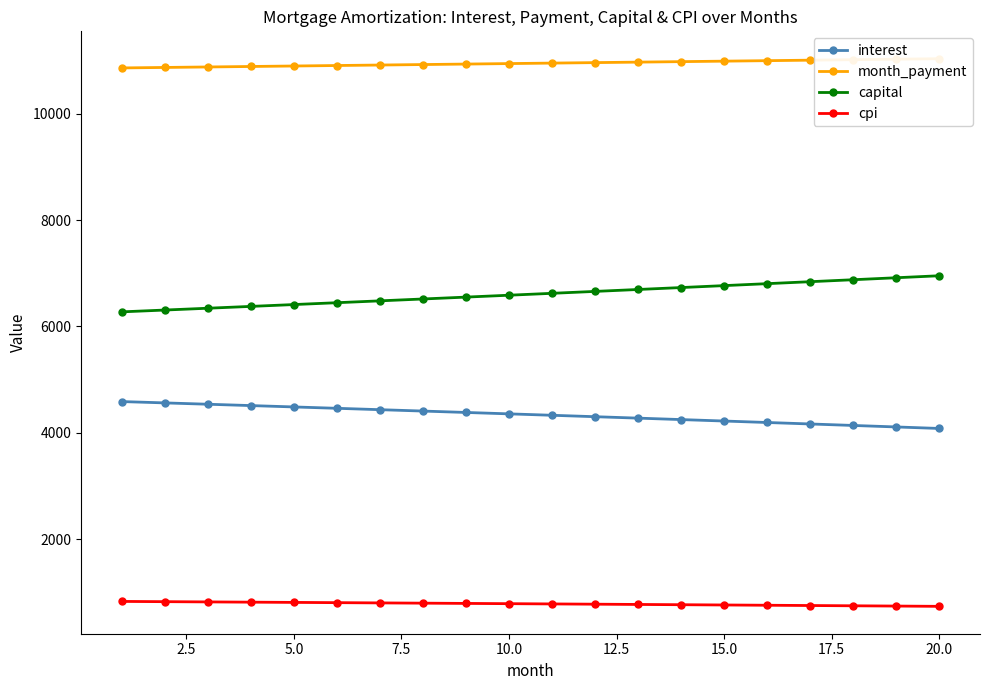

True or false: cpi and capital intersect in this chart.

False